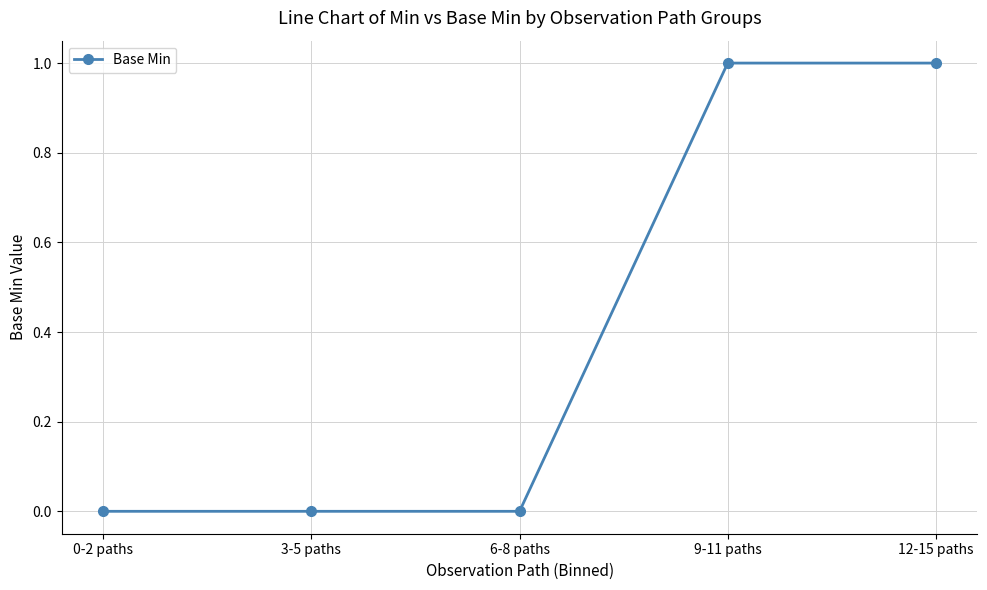

What position from the left is 0-2 paths?

1